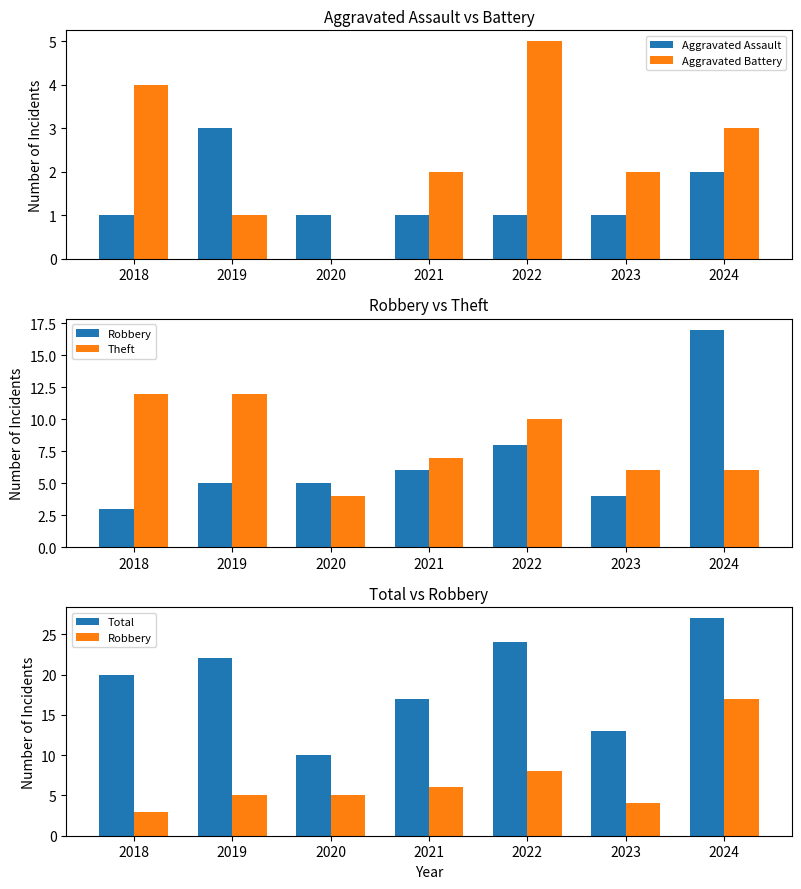

How many values in the Robbery series exceed 5?

3